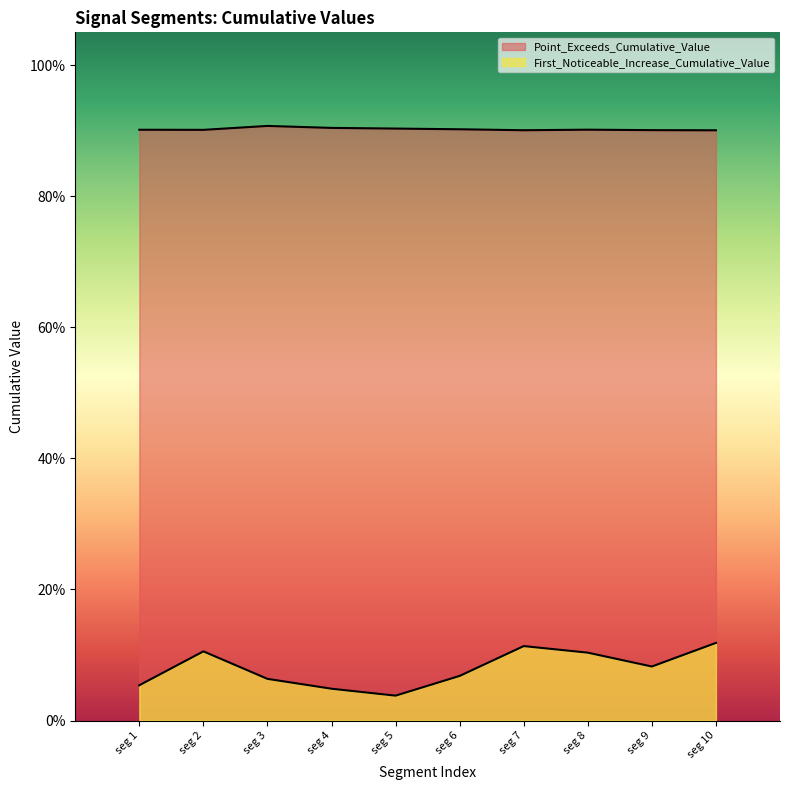

Is the value of First_Noticeable_Increase_Cumulative_Value at seg 2 greater than the value of Point_Exceeds_Cumulative_Value at seg 3?

No